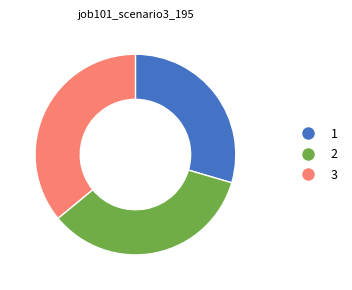

Between 1 and 3, which is larger?

3